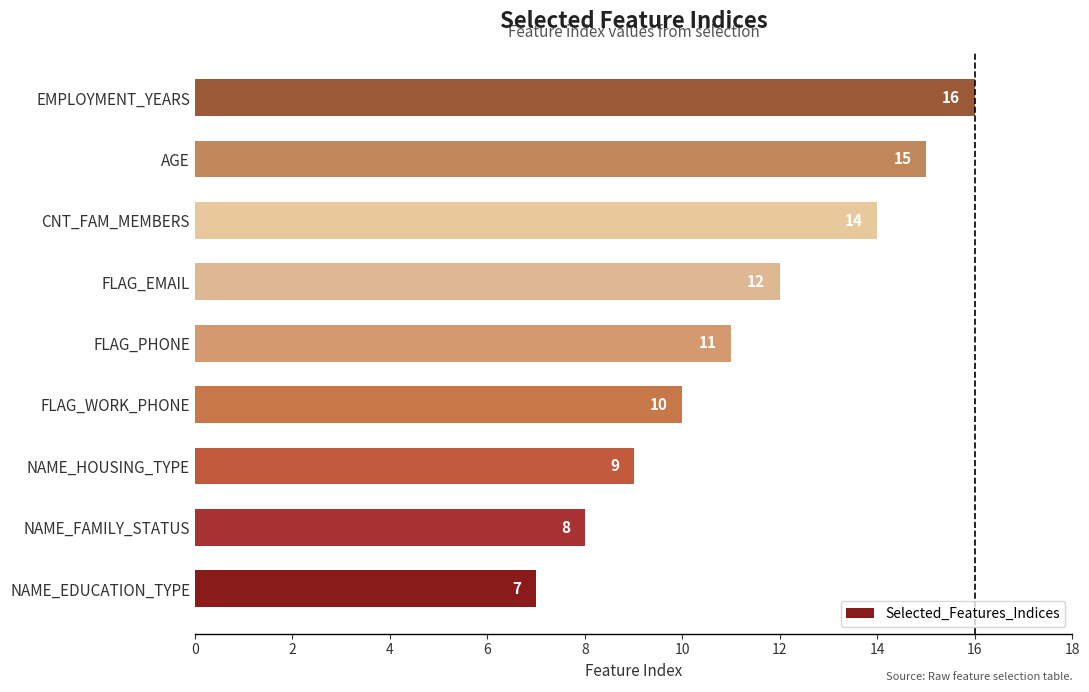

What is the change in value from NAME_EDUCATION_TYPE to FLAG_EMAIL?

+5